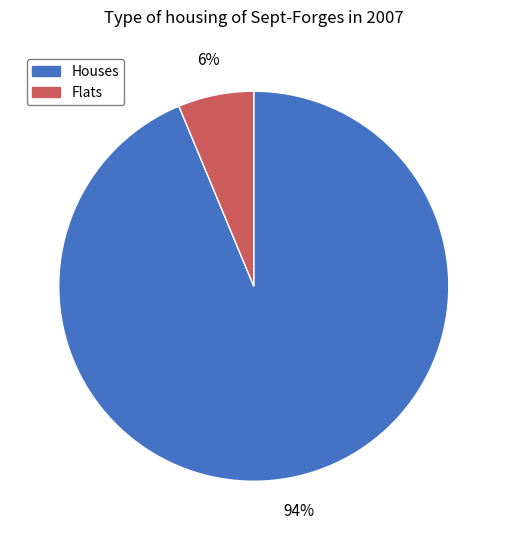

Between Houses and Flats, which is larger?

Houses